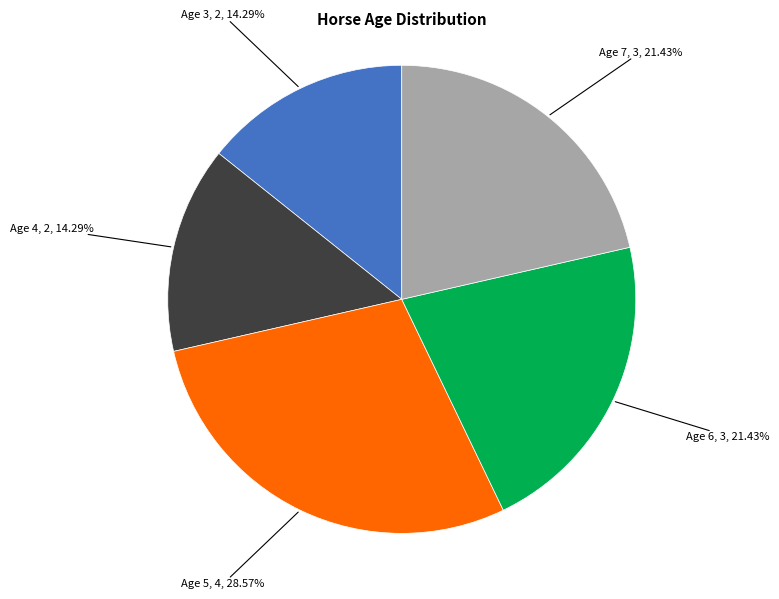

How many slices are in this pie chart?

5